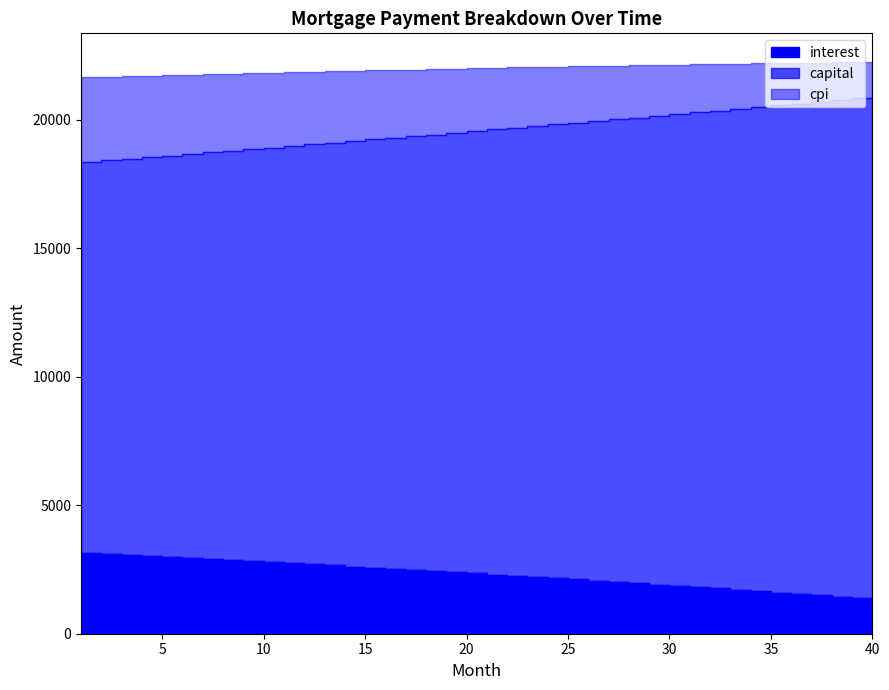

What is the smallest value displayed?

1326.2